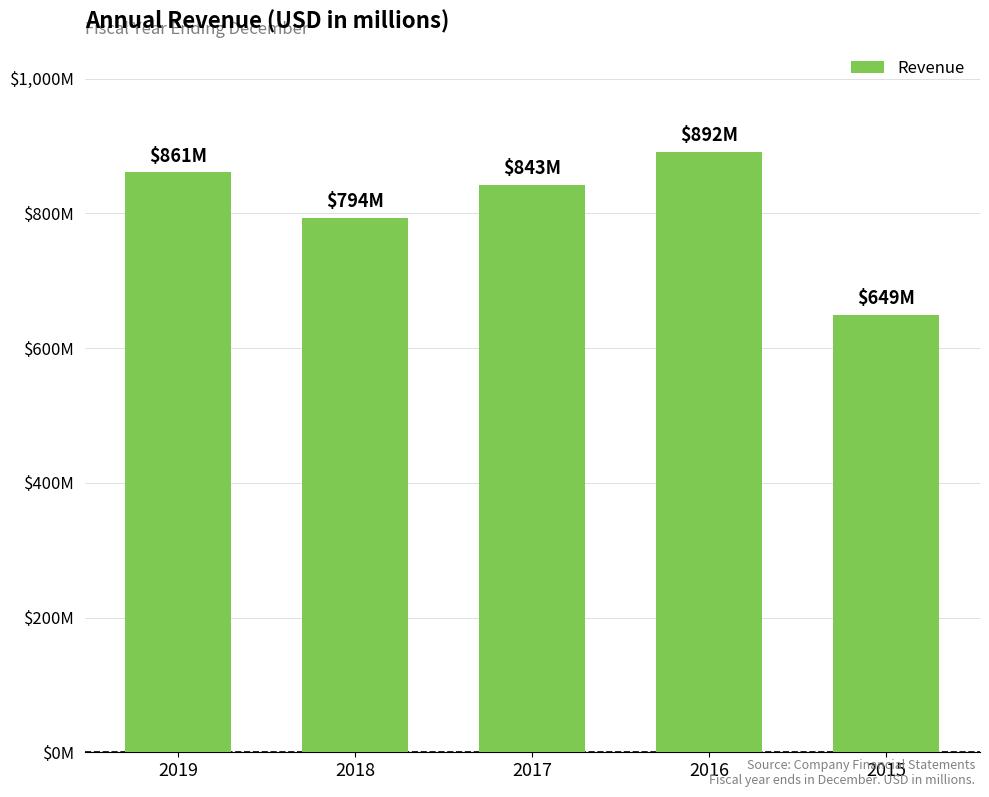

Does the chart contain any negative values?

No